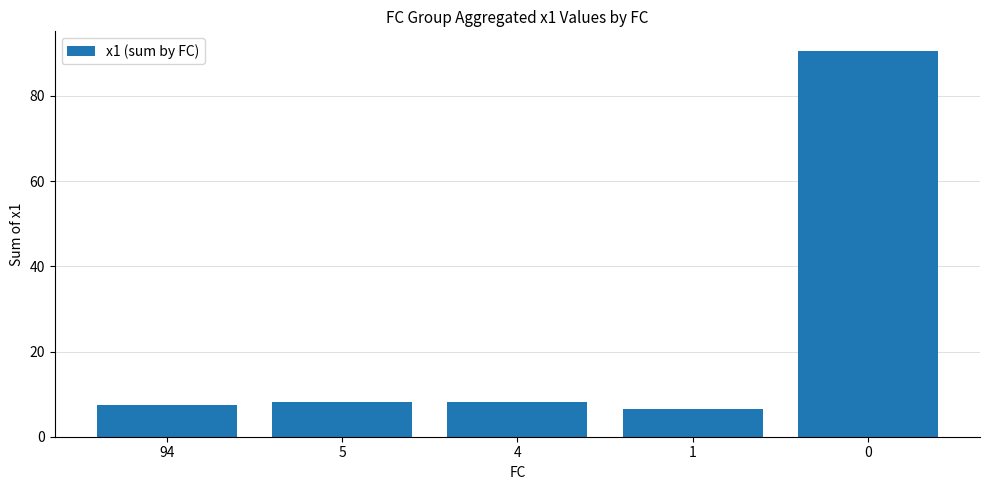

Is it true that the value at 0 is 90.6?

True